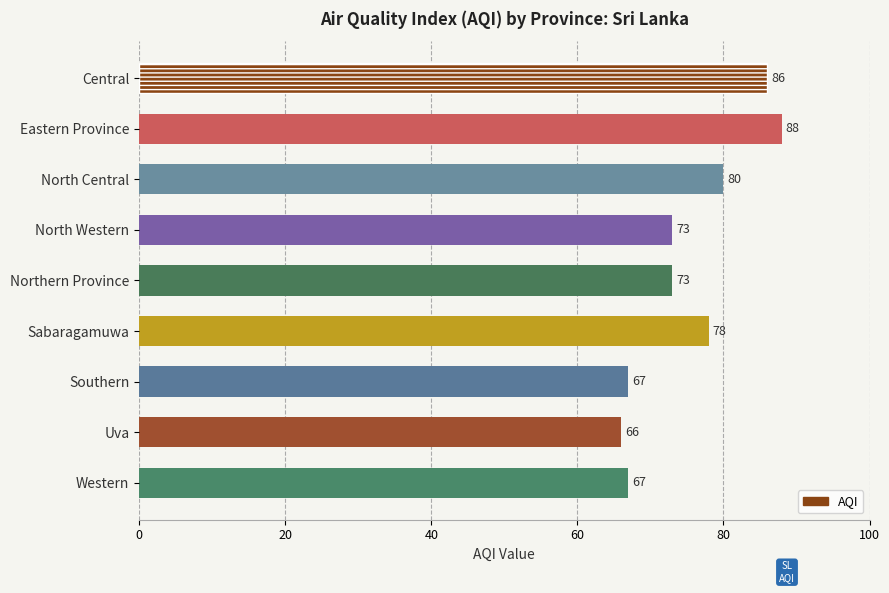

What is the average value?

75